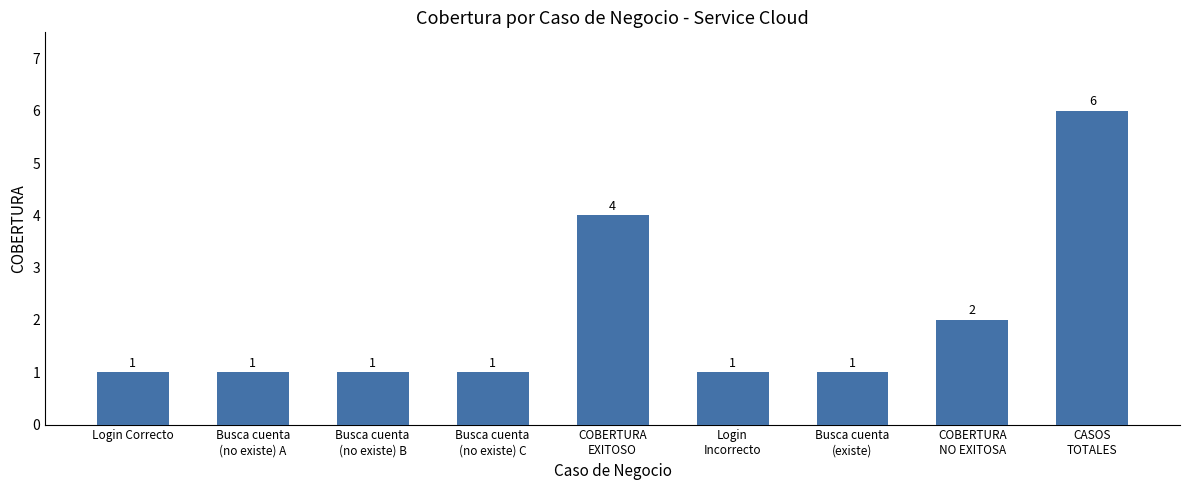

How many data points are above 1?

3